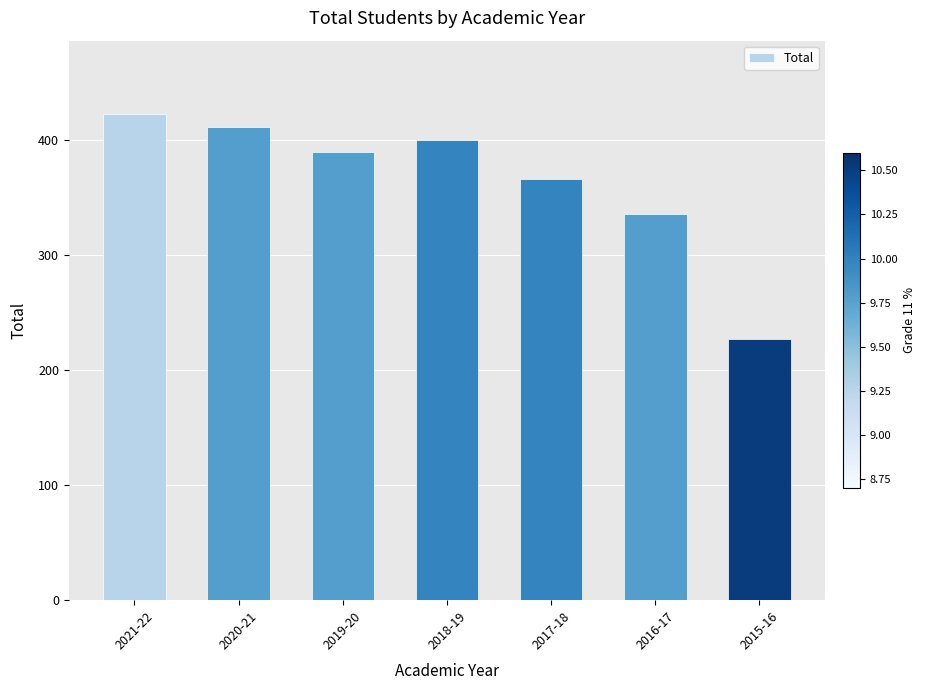

What is the average value?

365